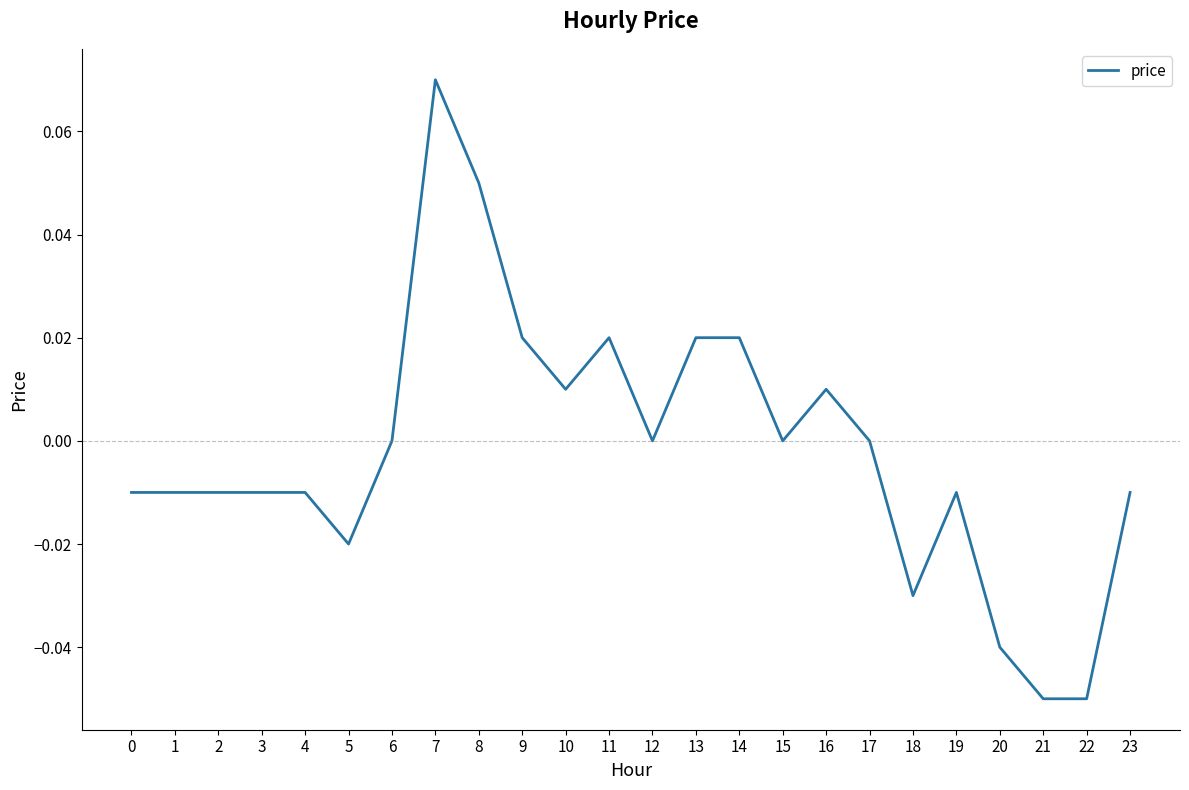

The value at 18 is -0.0. True or false?

True